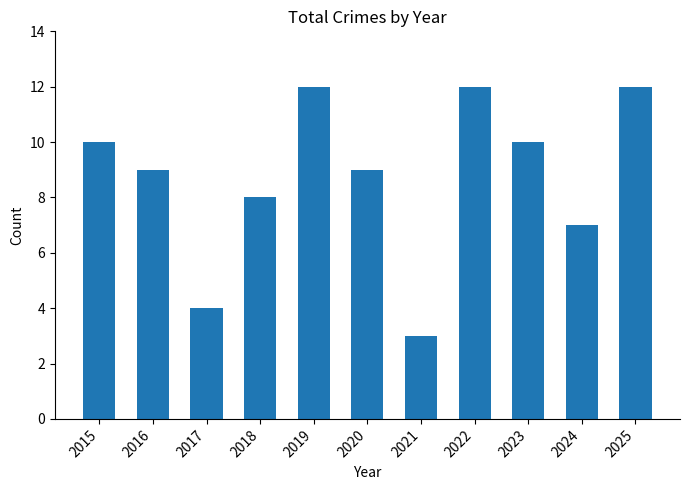

Reading left to right, extract all data points from this chart.

2015=10	2016=9	2017=4	2018=8	2019=12	2020=9	2021=3	2022=12	2023=10	2024=7	2025=12